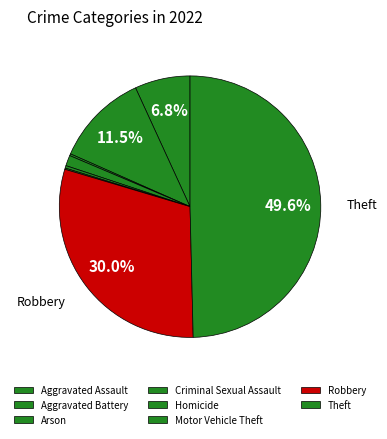

Is Aggravated Assault the majority of the pie?

No